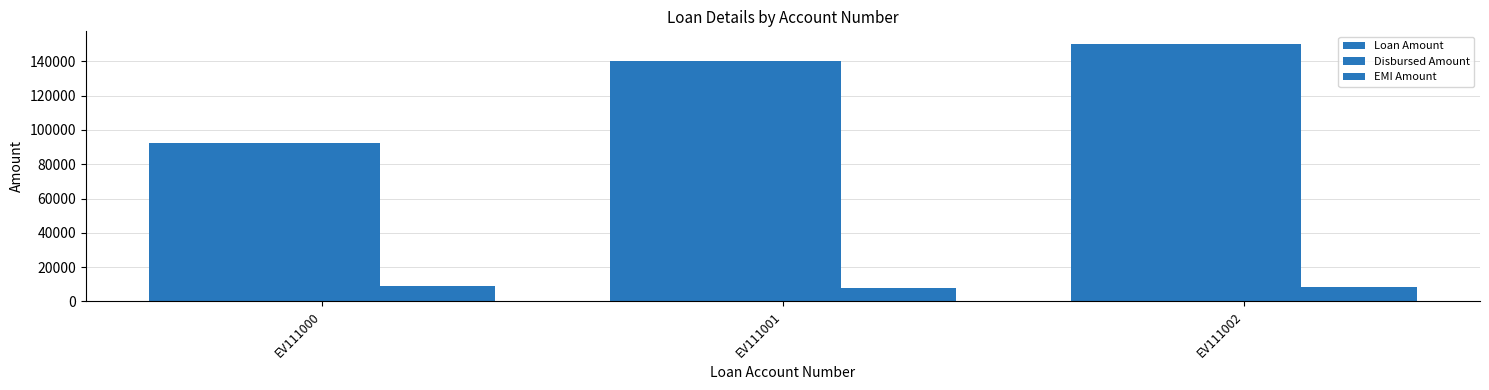

Reading right to left, what are all the values shown in this chart?

Loan Amount: EV111002=150000	EV111001=140000	EV111000=92500
Disbursed Amount: EV111002=150000	EV111001=140000	EV111000=92500
EMI Amount: EV111002=8516	EV111001=7954	EV111000=9103